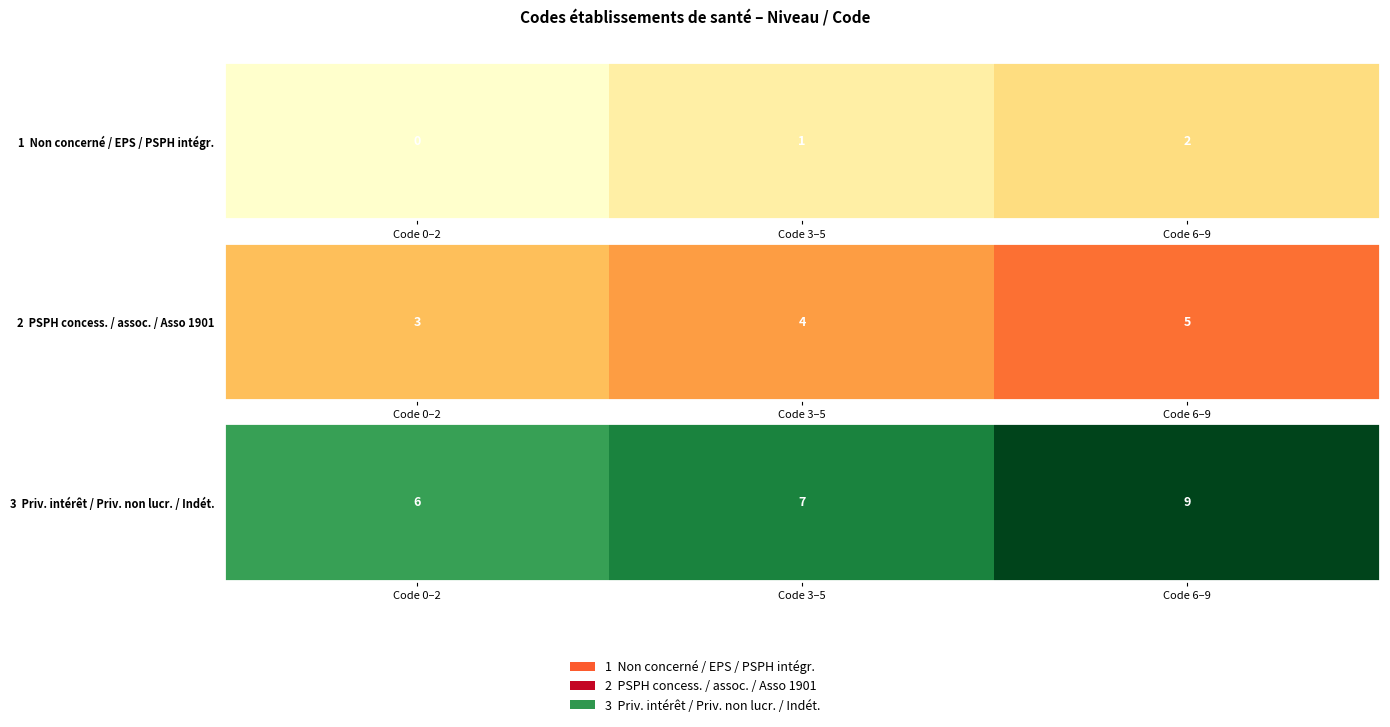

What is the maximum value shown in the chart?

9